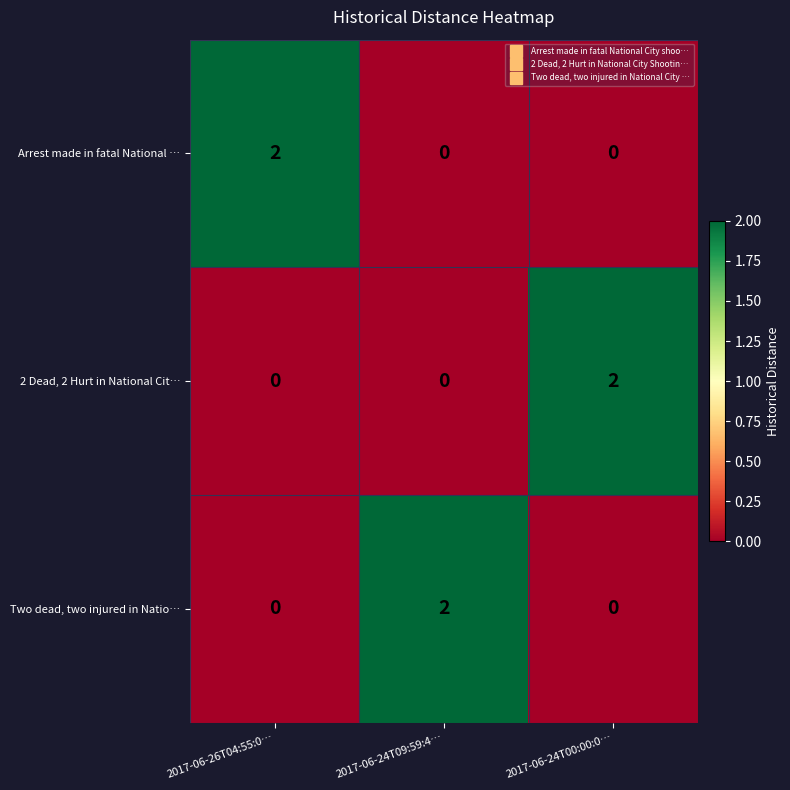

At how many categories does at least one series exceed 1?

3